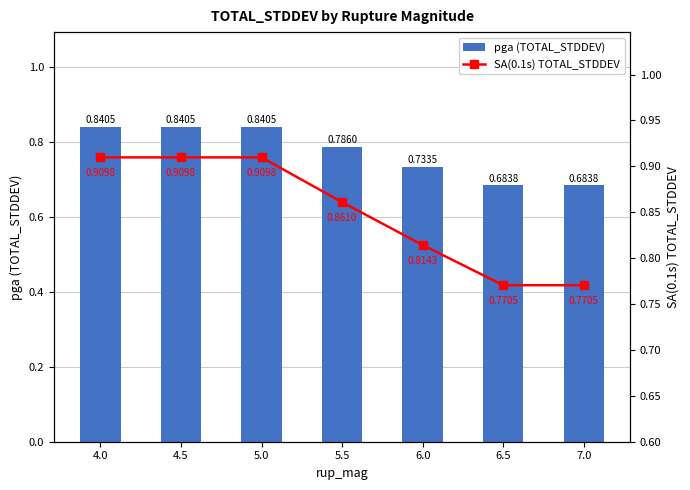

Rank the categories by pga (TOTAL_STDDEV) value from lowest to highest.

6.5, 7.0, 6.0, 5.5, 4.0, 4.5, 5.0